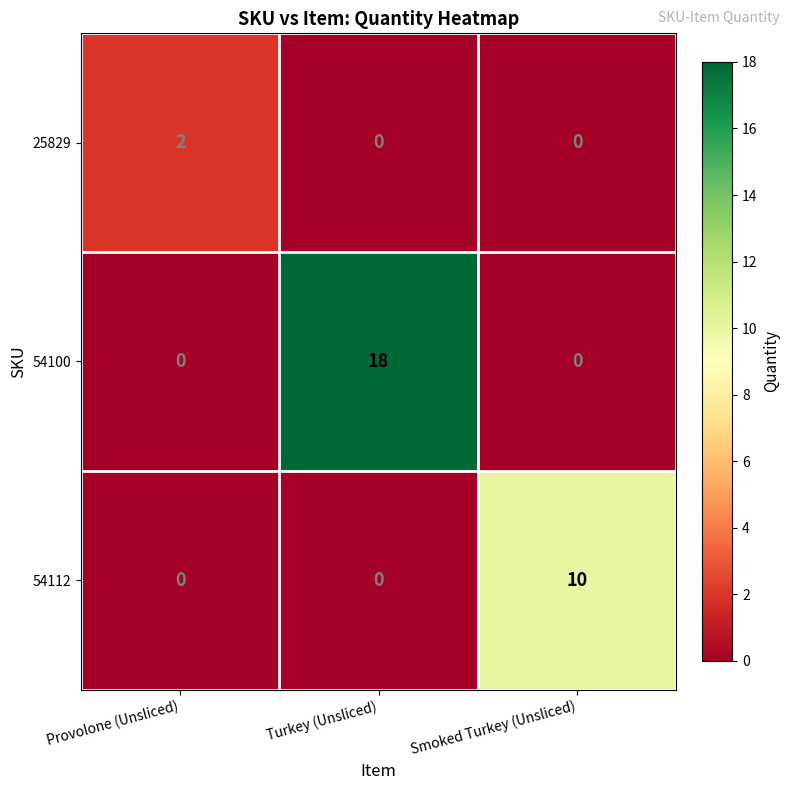

Reading right to left, extract all data points from this chart.

25829: 0	0	2
54100: 0	18	0
54112: 10	0	0